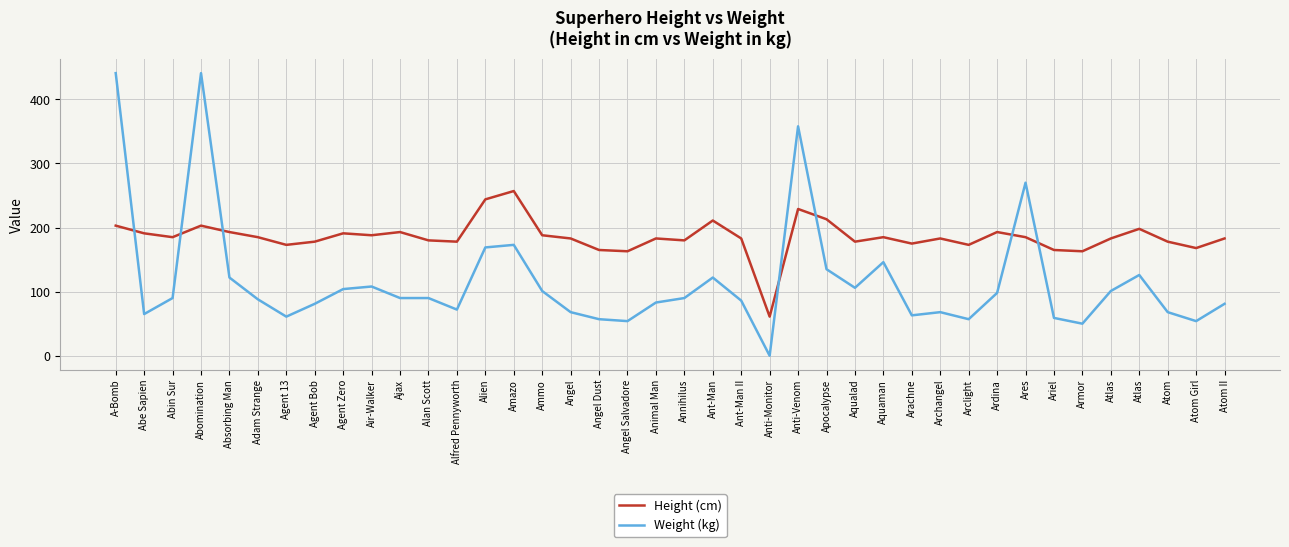

What is the value of the Height (cm) point at the 8th from the left?

178